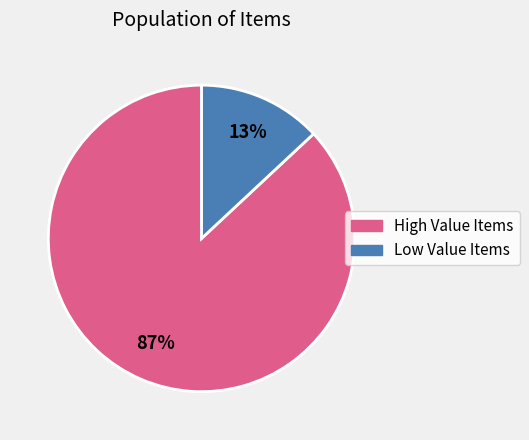

How many segments does this pie chart have?

2